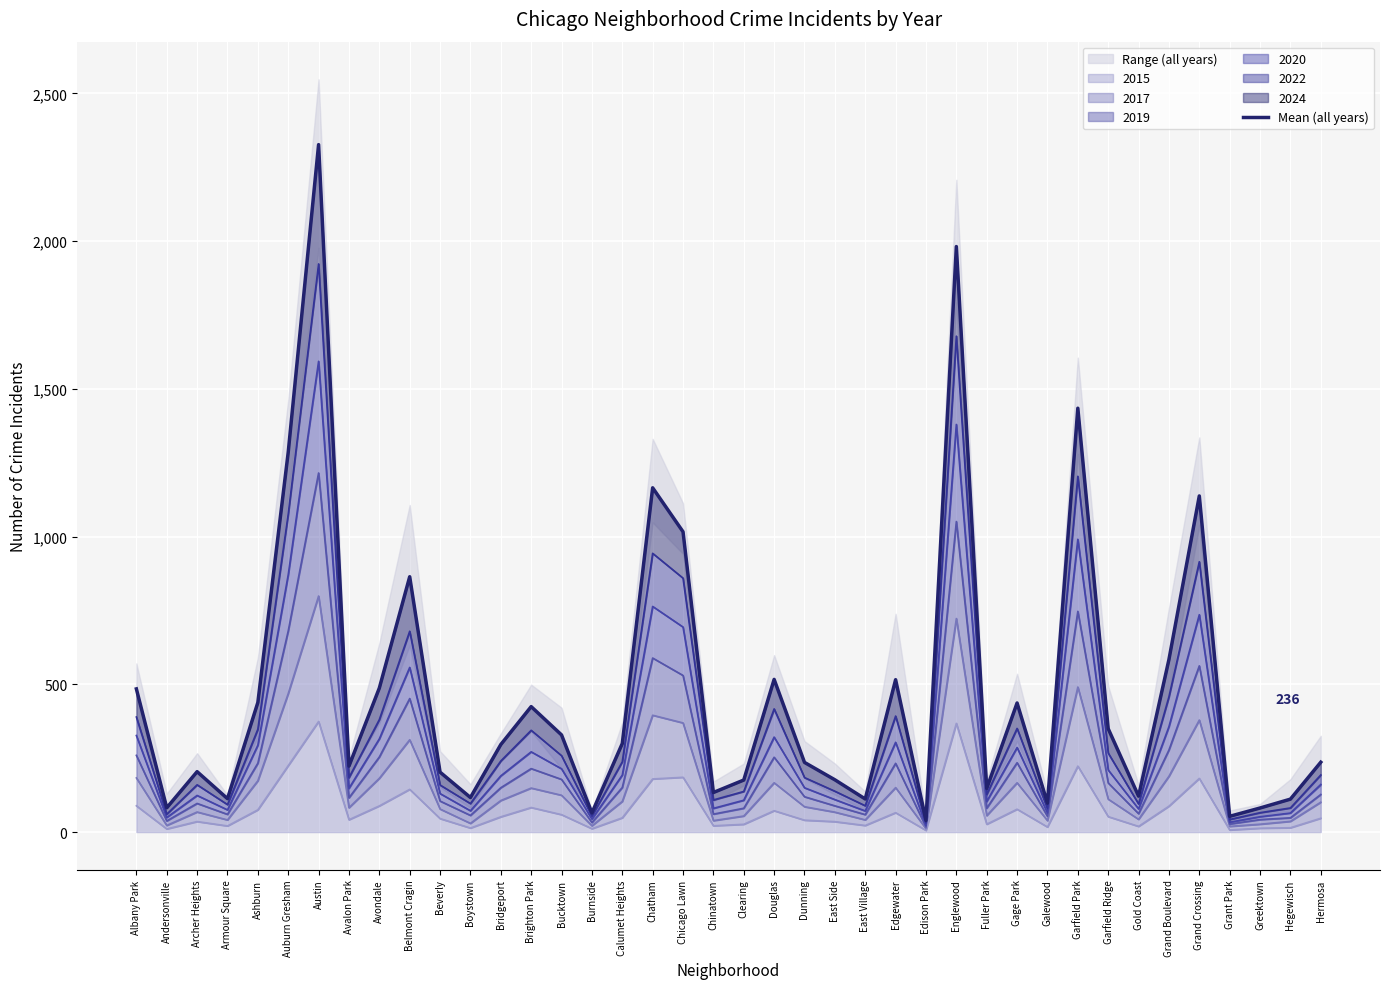

Is it true that the value at Ashburn is 438.7?

True